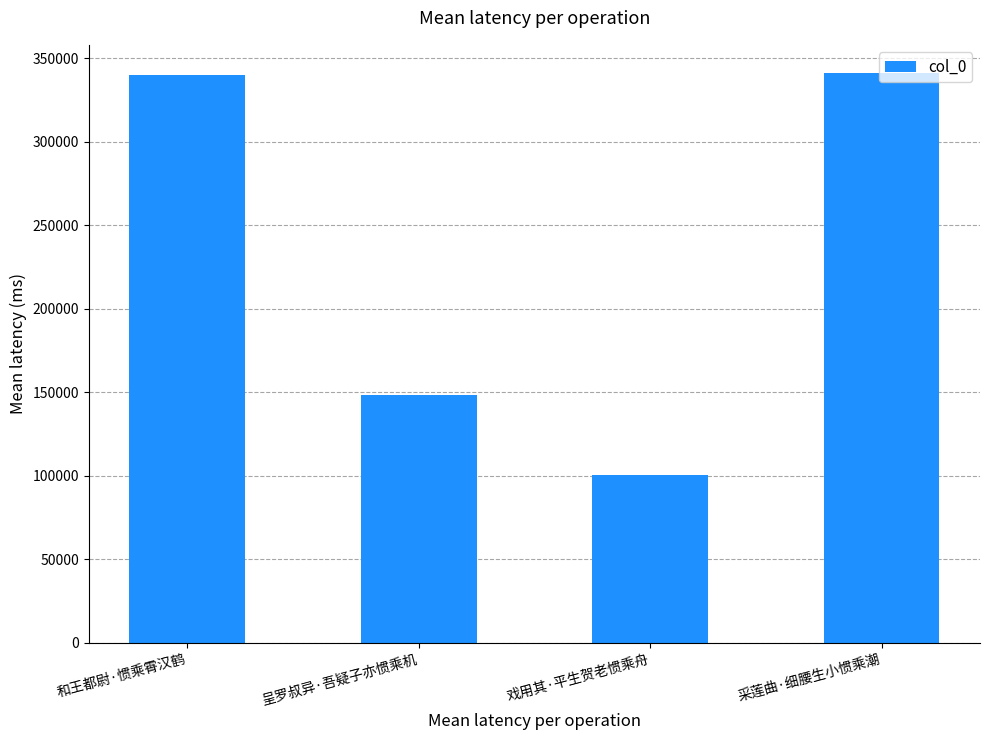

Are the bars horizontal?

No